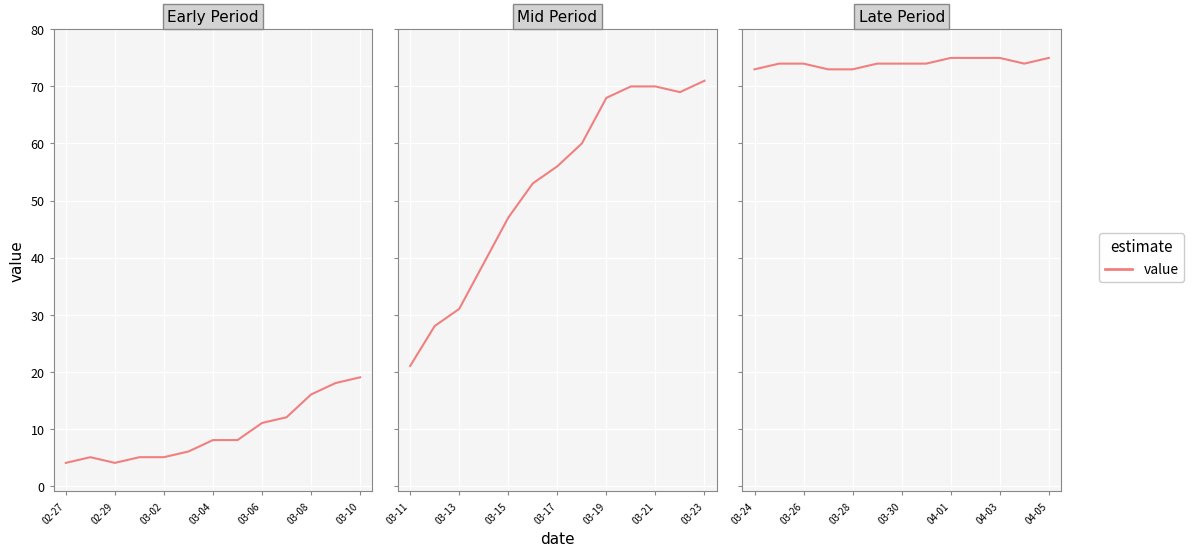

Count the number of data series in this chart.

1